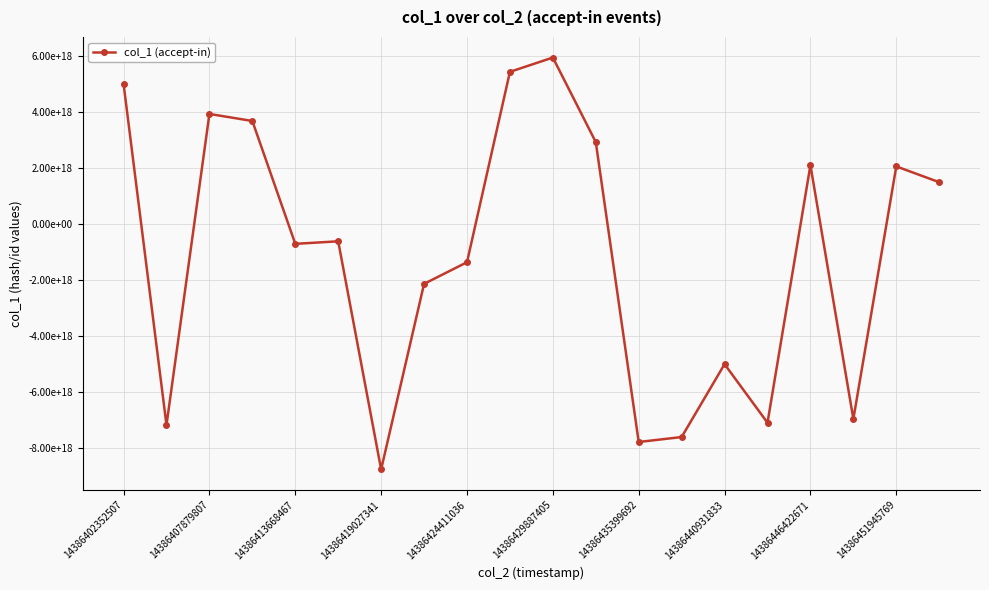

Is this an area chart (filled region under the line)?

No